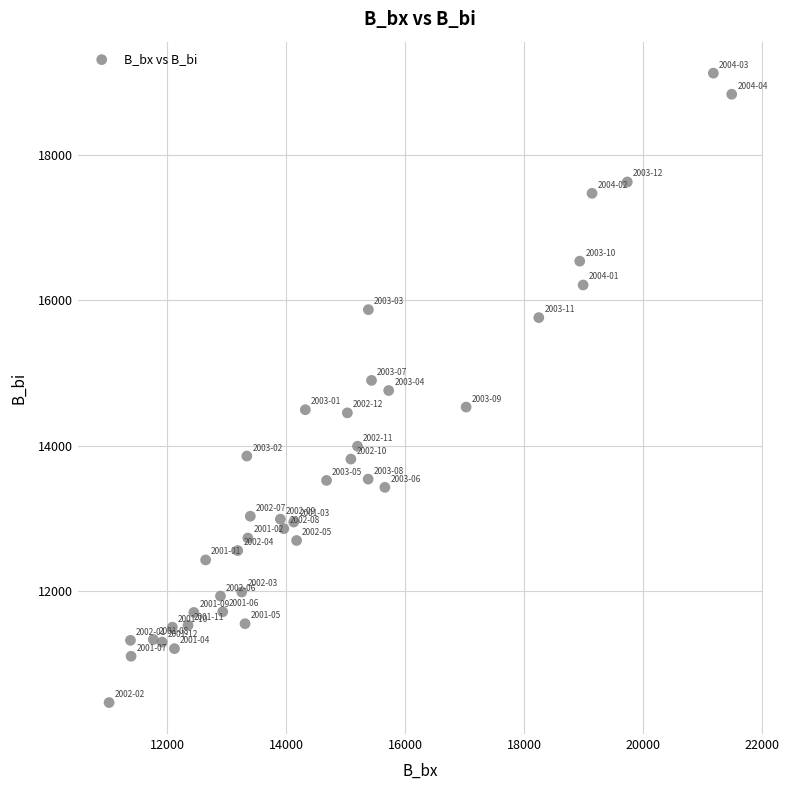

What is the range of X values (max minus min)?

10460.3